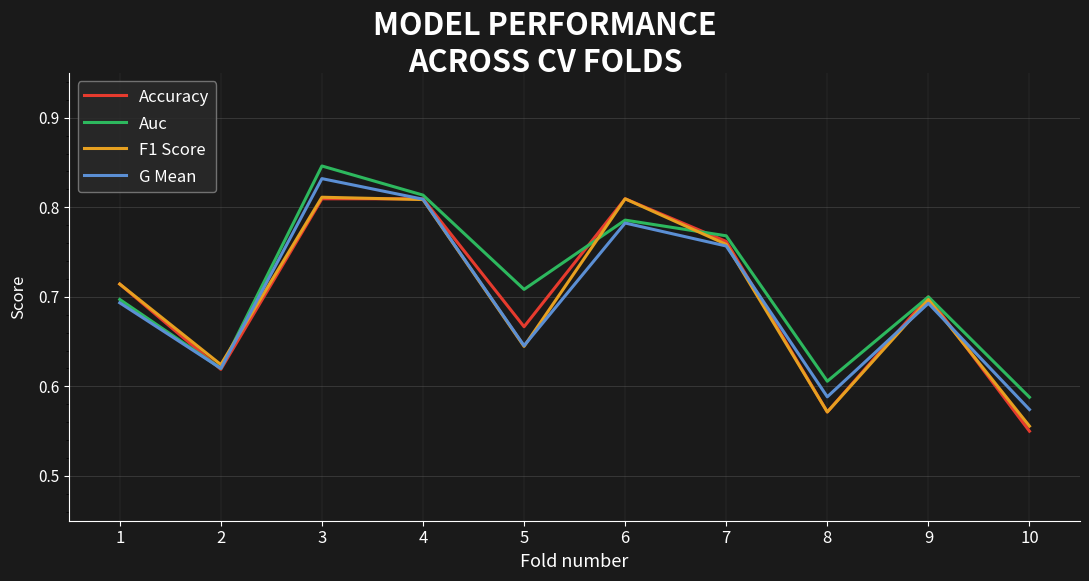

What is the sum of all G Mean values?

7.0